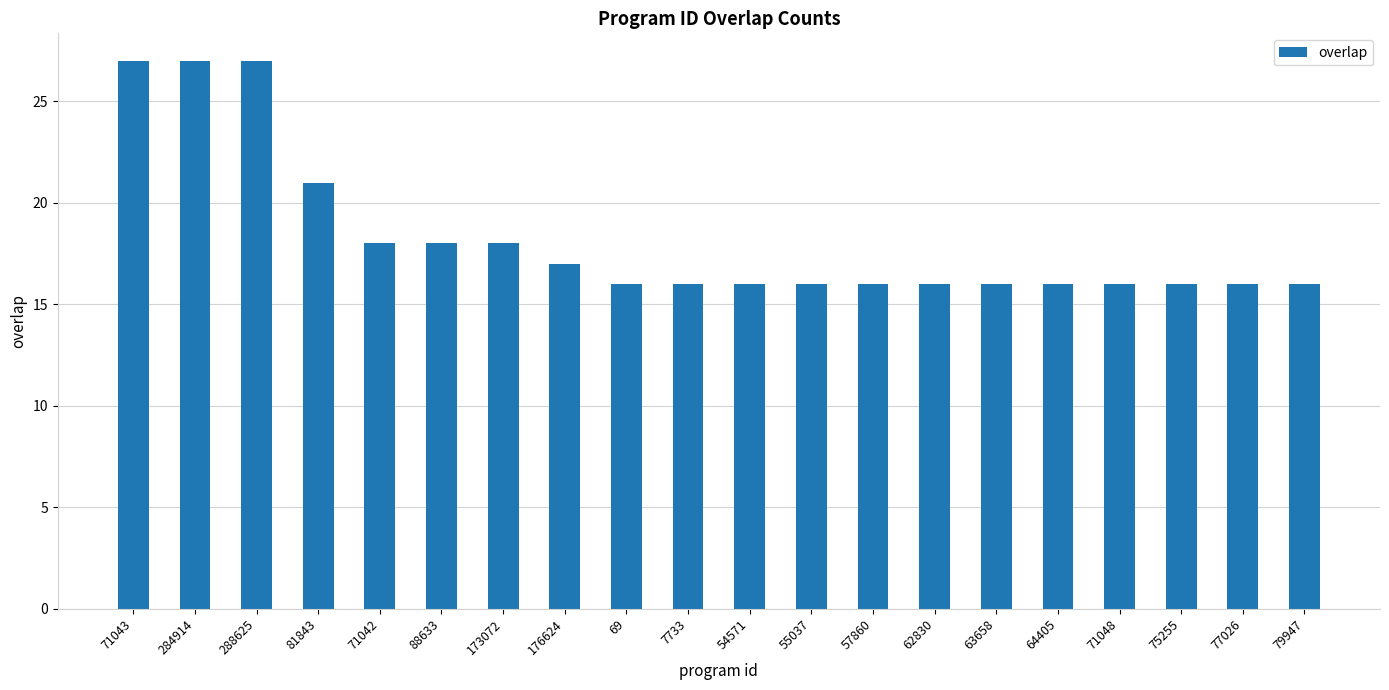

What is the value of the 3rd bar from the left?

27